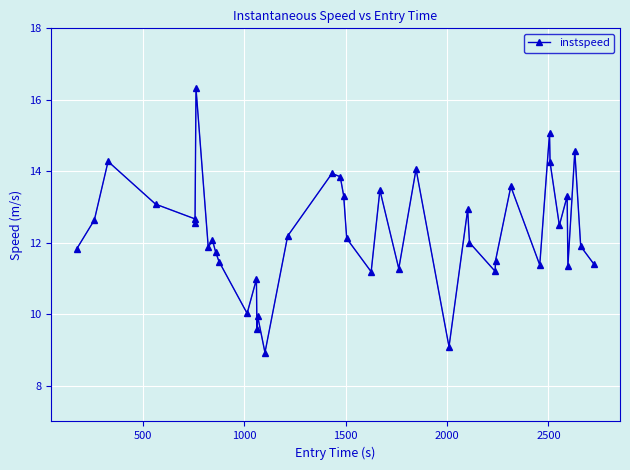

What is the value of the 17th point from the left?

12.2